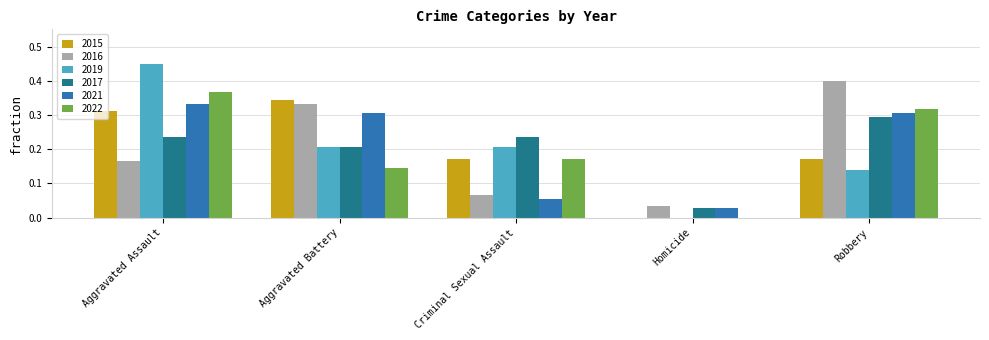

At which label does 2016 reach its peak?

Robbery